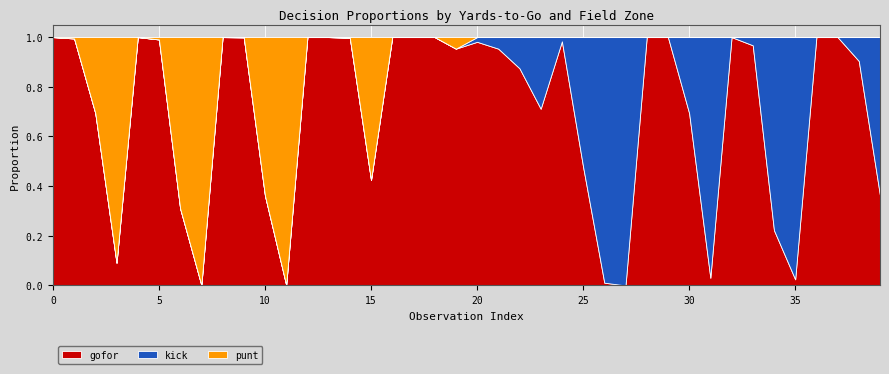

Reading left to right, transcribe all the data shown in this chart.

punt: 0.0	0.0	0.3	0.9	0.0	0.0	0.7	1.0	0.0	0.0	0.6	1.0	0.0	0.0	0.0	0.6	0.0	0.0	0.0	0.0	0.0	0.0	0.0	0.0	0.0	0.0	0.0	0.0	0.0	0.0	0.0	0.0	0.0	0.0	0.0	0.0	0.0	0.0	0.0	0.0
kick: 0.0	0.0	0.0	0.0	0.0	0.0	0.0	0.0	0.0	0.0	0.0	0.0	0.0	0.0	0.0	0.0	0.0	0.0	0.0	0.0	0.0	0.0	0.1	0.3	0.0	0.5	1.0	1.0	0.0	0.0	0.3	1.0	0.0	0.0	0.8	1.0	0.0	0.0	0.1	0.6
gofor: 1.0	1.0	0.7	0.1	1.0	1.0	0.3	0.0	1.0	1.0	0.4	0.0	1.0	1.0	1.0	0.4	1.0	1.0	1.0	1.0	1.0	1.0	0.9	0.7	1.0	0.5	0.0	0.0	1.0	1.0	0.7	0.0	1.0	1.0	0.2	0.0	1.0	1.0	0.9	0.4